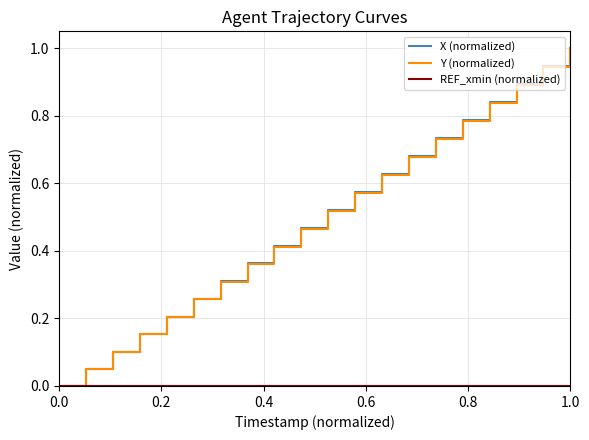

What is the greatest value displayed?

1.0